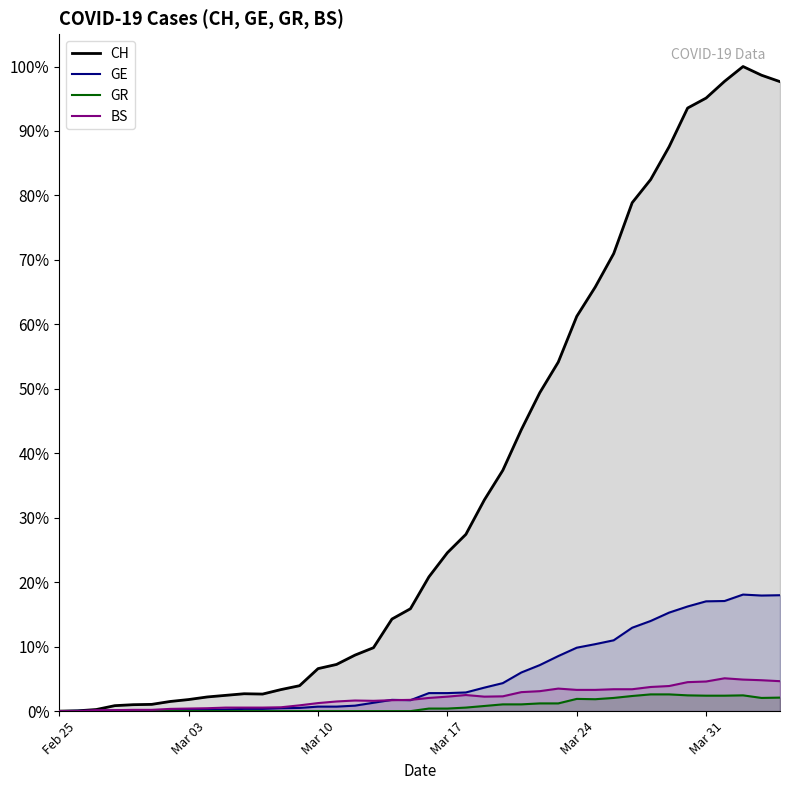

Which series changed the most between Mar 17 and Mar 31?

CH